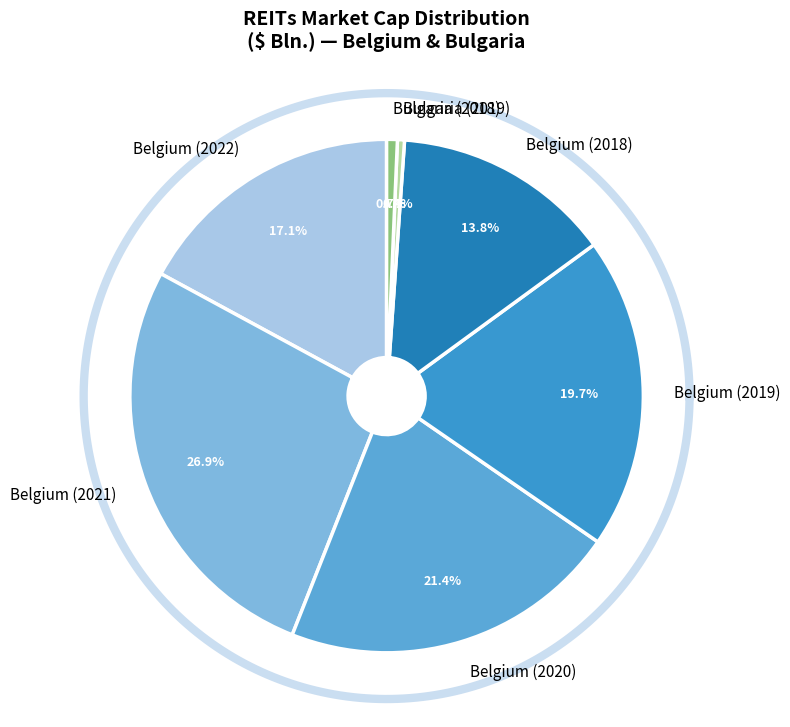

Is Belgium (2018) the majority of the pie?

No